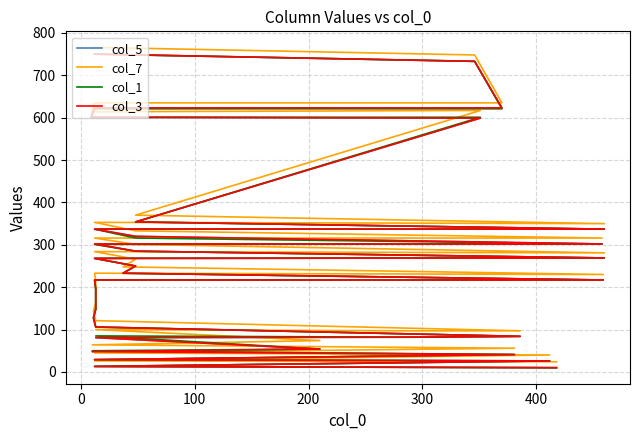

What are all the series names shown in the legend?

col_5, col_7, col_1, col_3